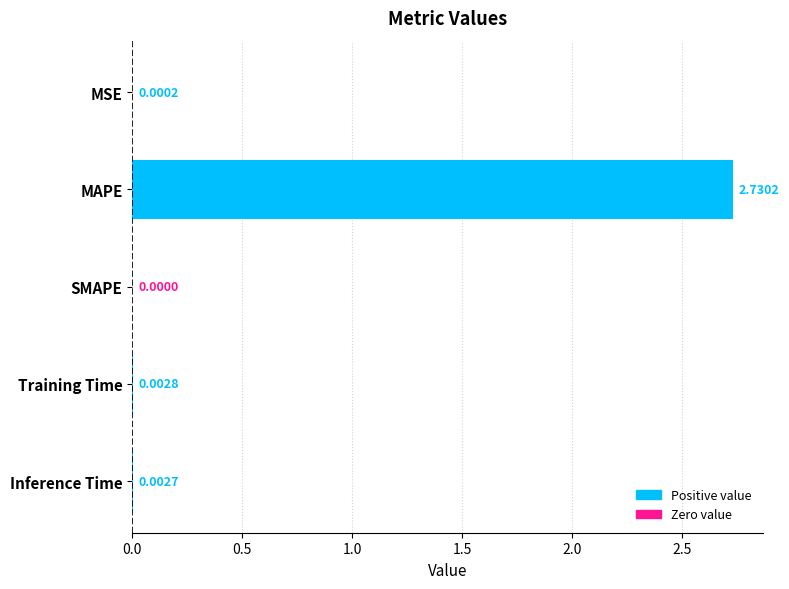

At which category does the chart reach its peak across all series?

MAPE